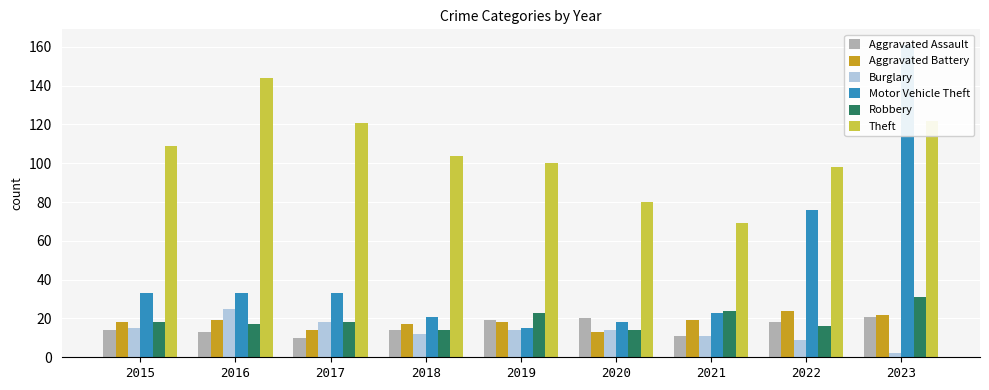

Reading left to right, list all the values displayed in this chart.

Aggravated Assault: 14	13	10	14	19	20	11	18	21
Aggravated Battery: 18	19	14	17	18	13	19	24	22
Burglary: 15	25	18	12	14	14	11	9	2
Motor Vehicle Theft: 33	33	33	21	15	18	23	76	161
Robbery: 18	17	18	14	23	14	24	16	31
Theft: 109	144	121	104	100	80	69	98	122